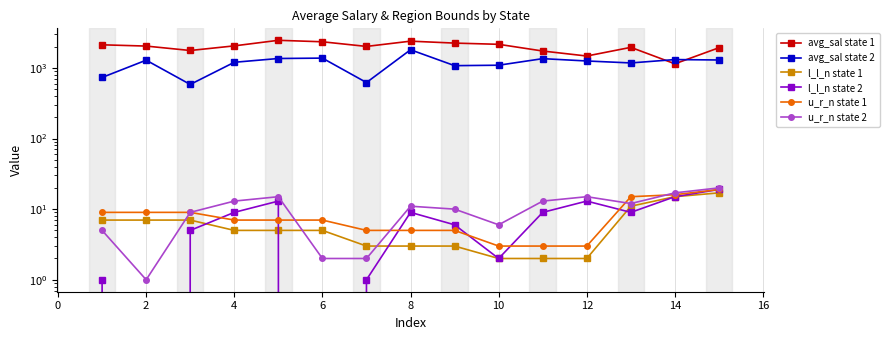

What is the value of the l_l_n state 1 point at the 5th from the left?

5.0